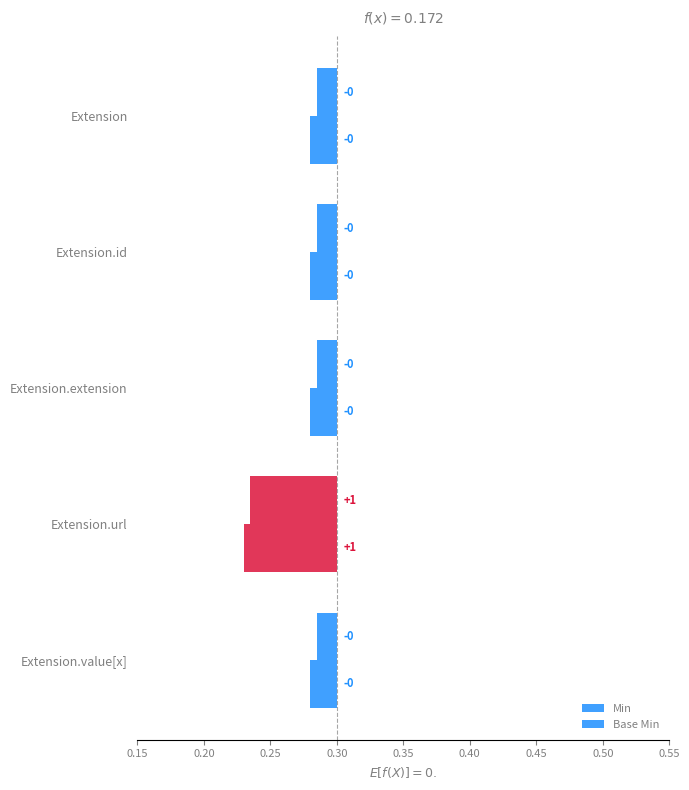

Reading left to right, transcribe all the data shown in this chart.

Min: 0.0	0.0	0.0	0.1	0.0
Base Min: 0.0	0.0	0.0	0.1	0.0